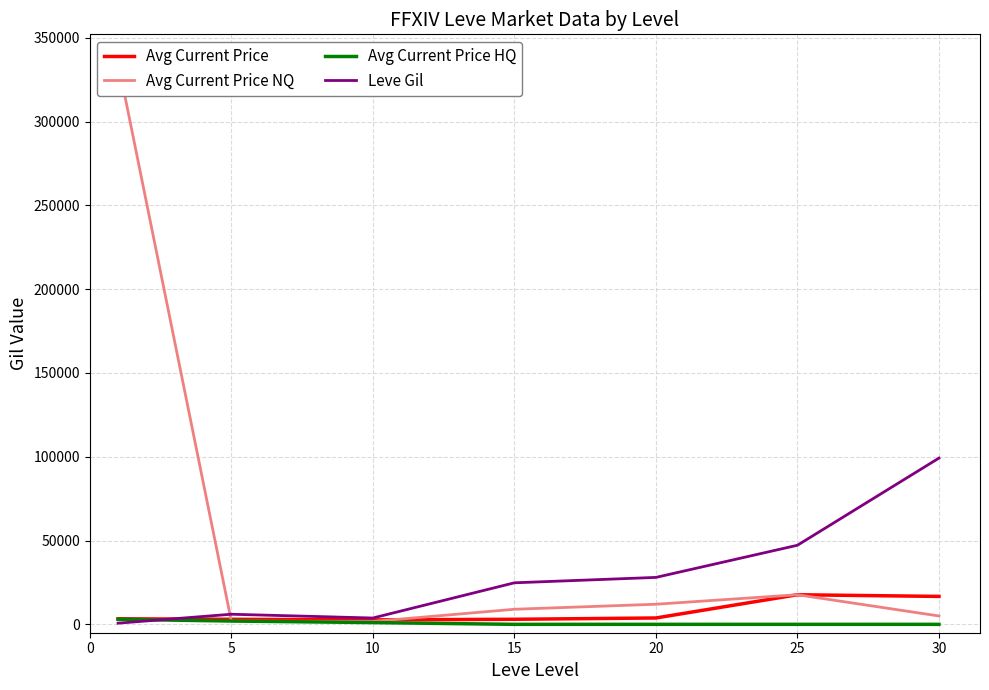

The value of Avg Current Price HQ at 25 is 0. True or false?

True